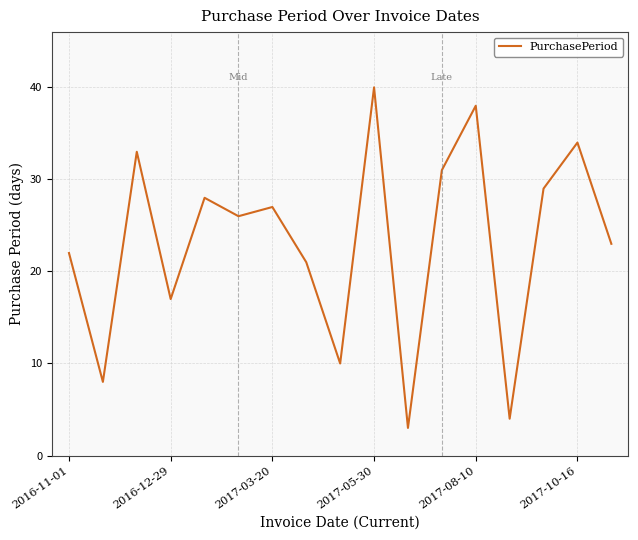

What is the maximum value shown in the chart?

40